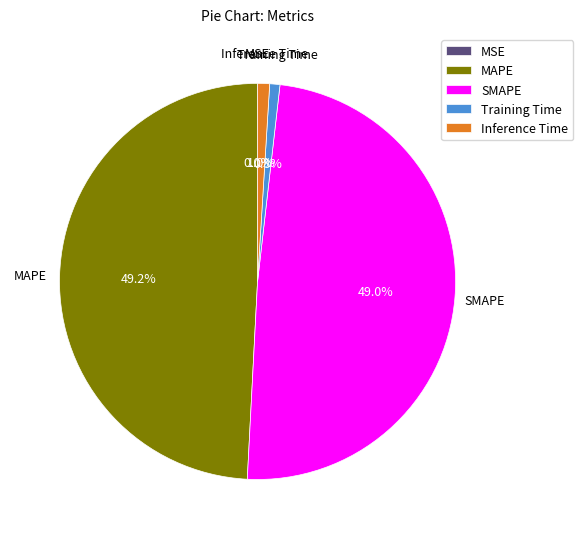

To the nearest percent, what portion does MAPE represent?

49%